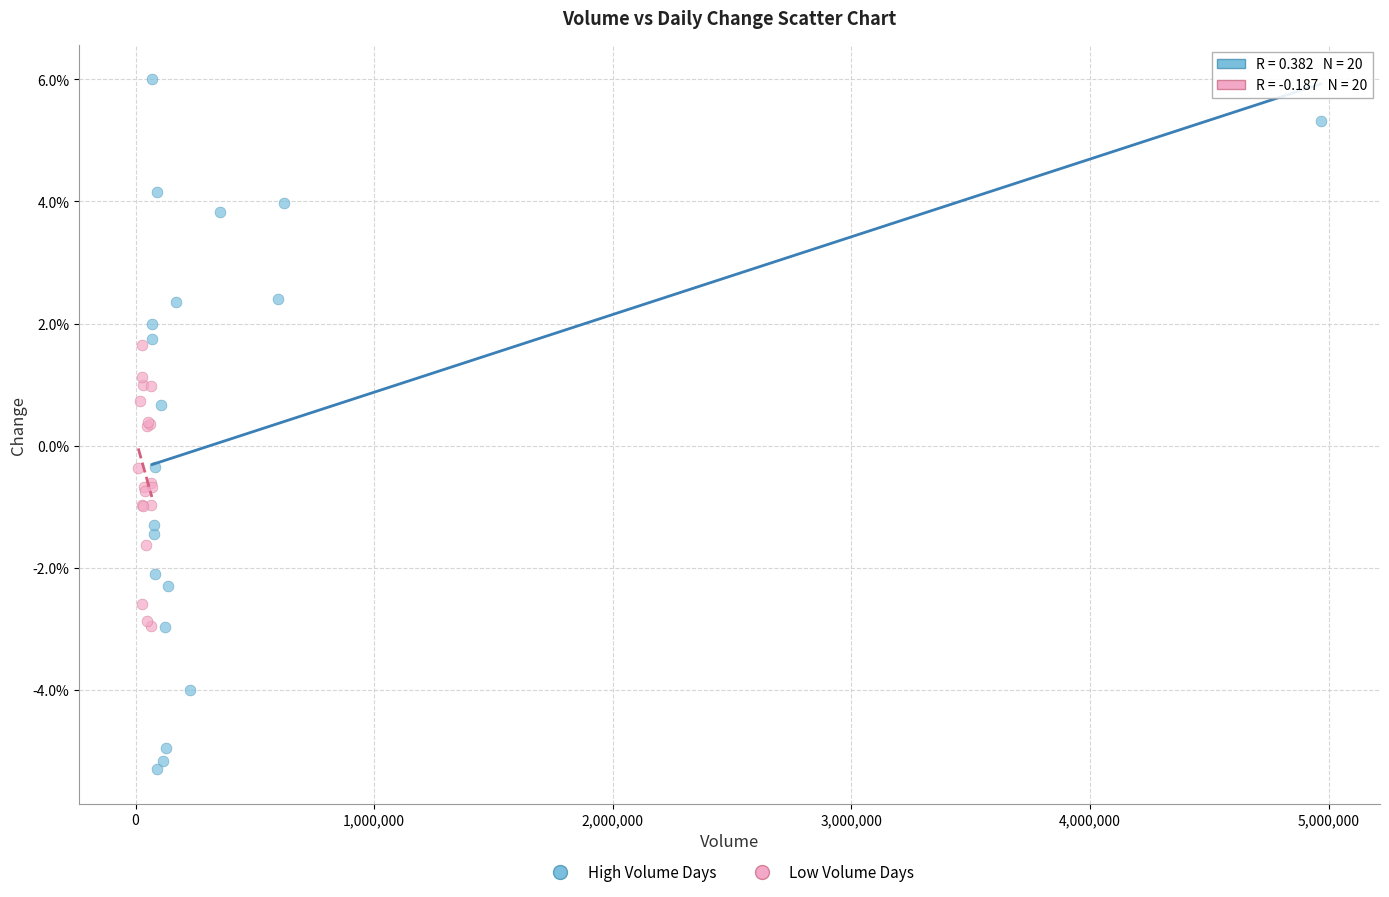

Which series reaches the minimum Y coordinate?

High Volume Days